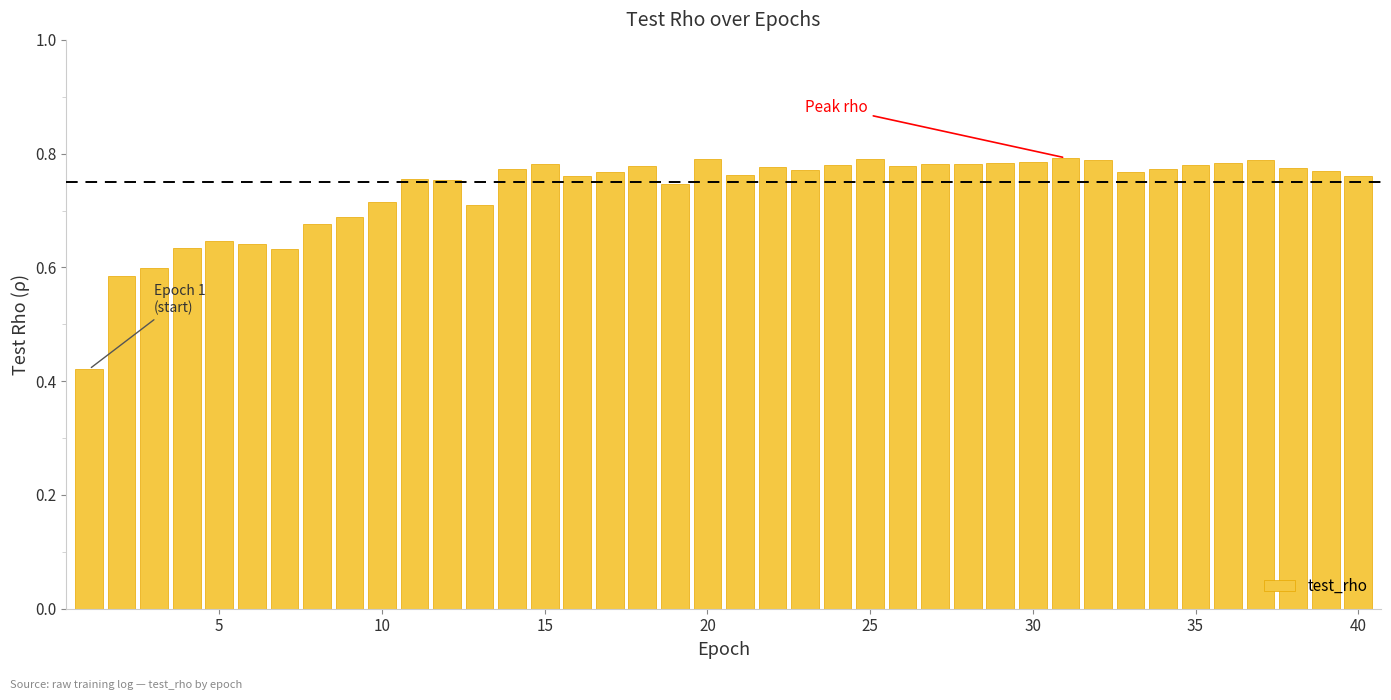

What is the sum of all values?

29.4